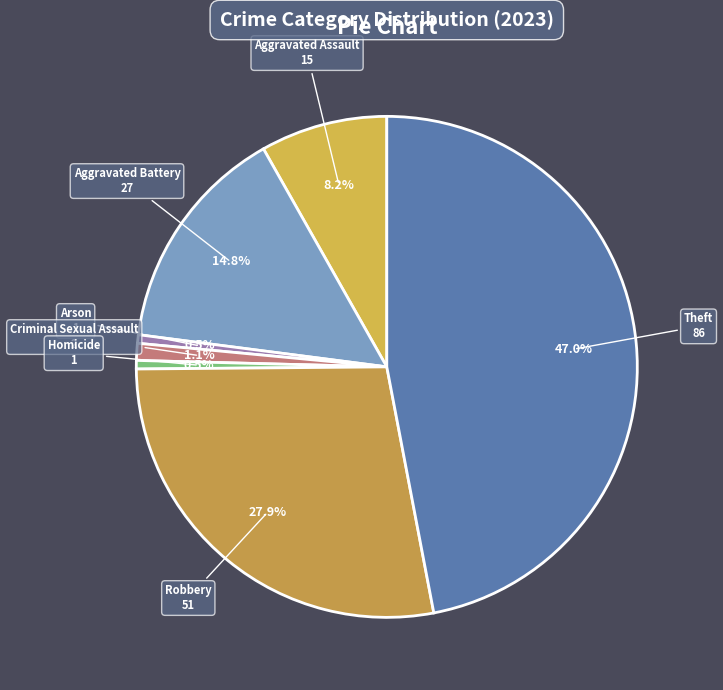

Does Aggravated Battery account for over 50% of the chart?

No